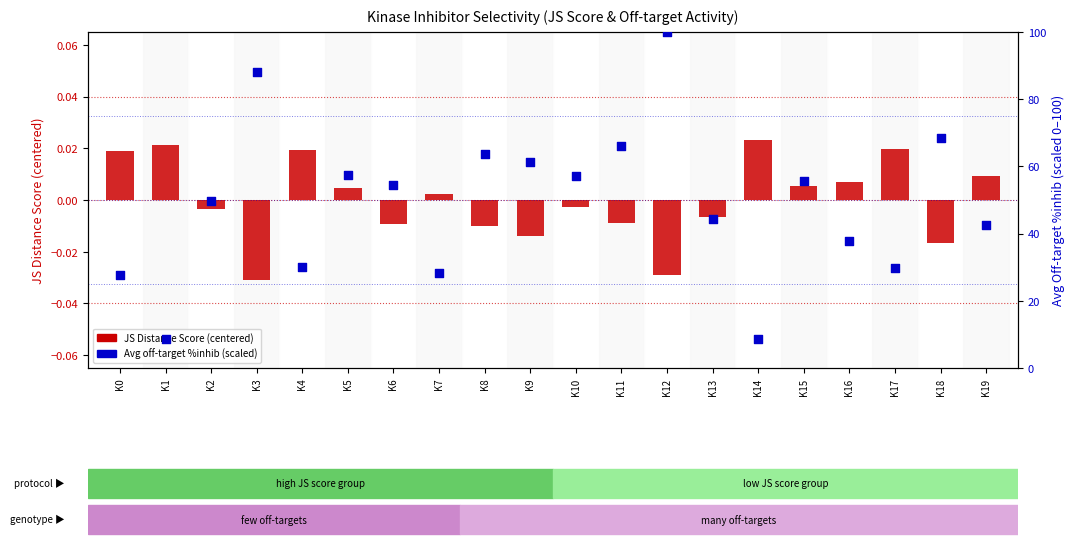

What are all the series names shown in the legend?

JS Distance Score (centered), Avg off-target %inhib (scaled)